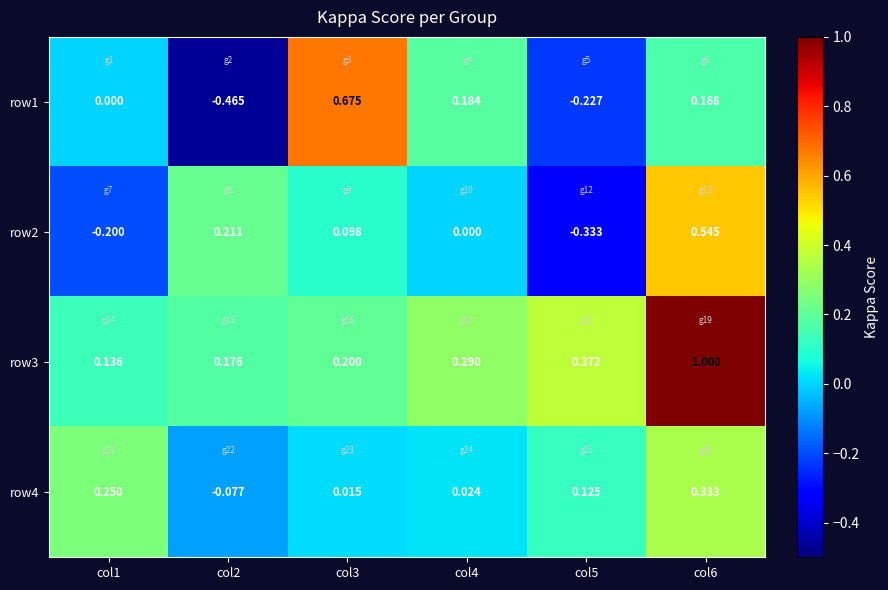

Is the value of row1 at col5 greater than the value of row2 at col2?

No